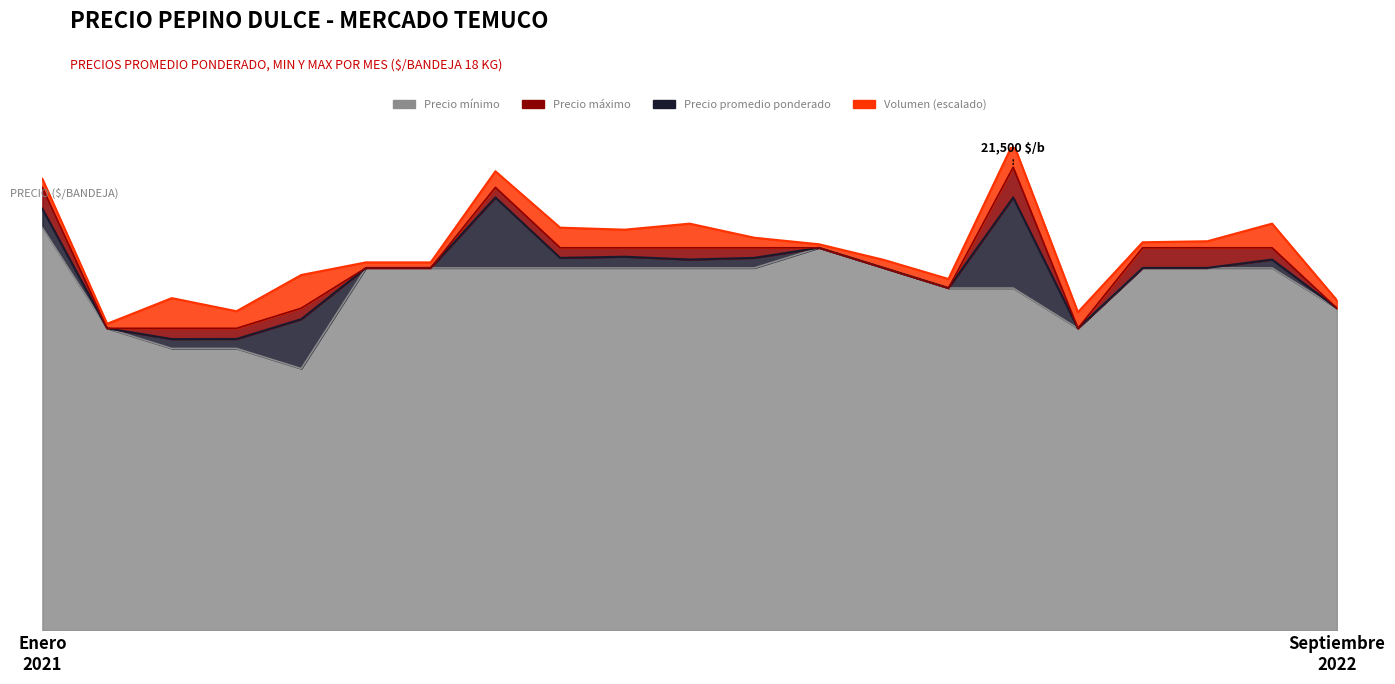

What position from the left is 2021-08?

8